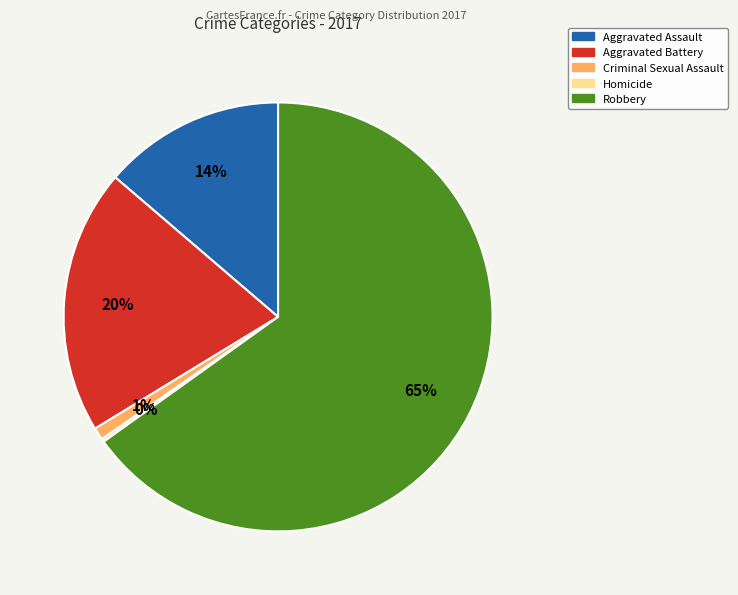

Which slice is the largest?

Robbery